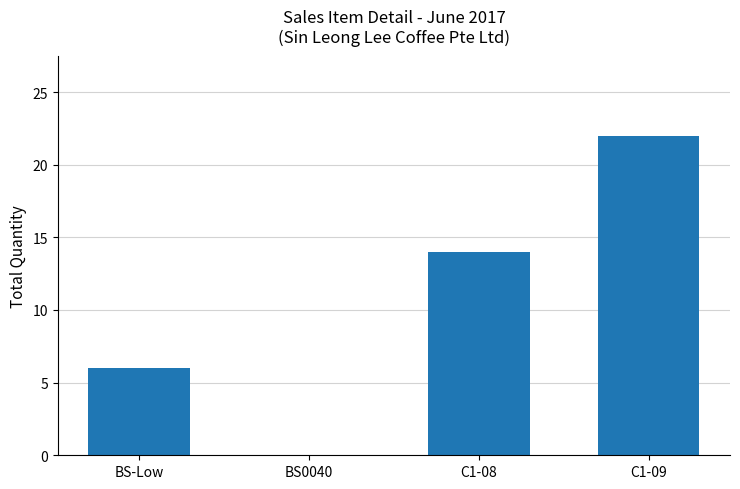

Which label corresponds to the largest value in the chart?

C1-09